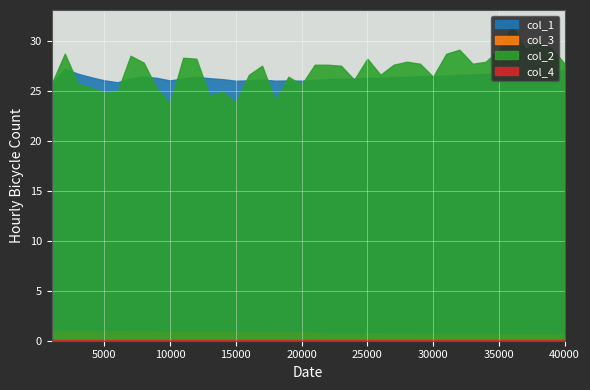

Is the value of col_3 at 24 greater than the value of col_4 at 11?

Yes